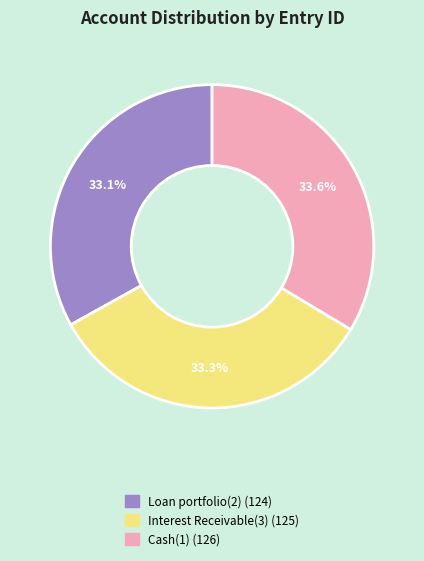

How much of the chart is everything except Interest Receivable(3) (125)?

66.7%